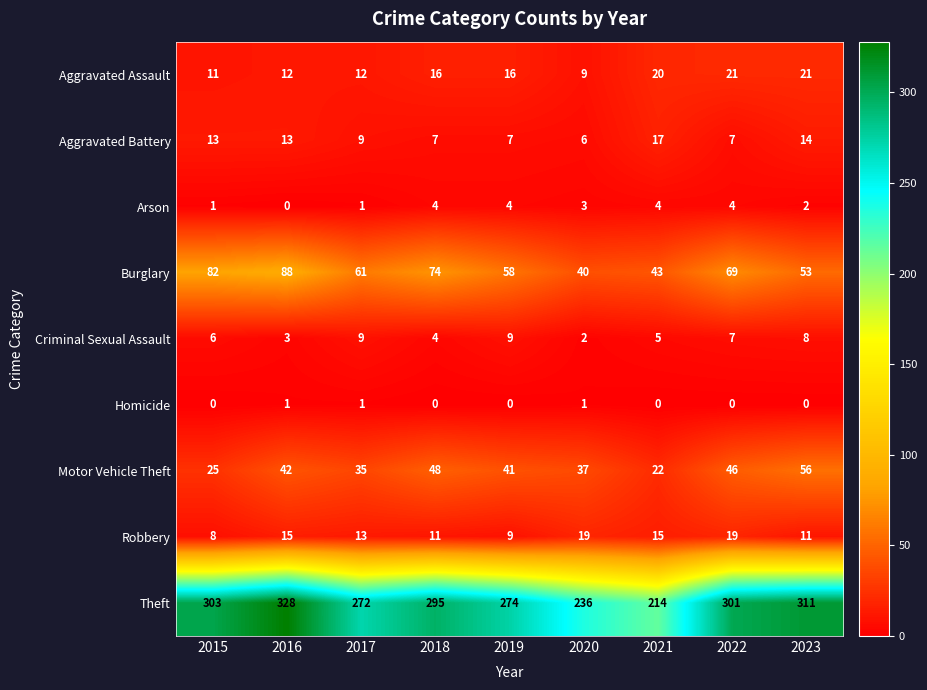

What is the total value across all series at 2017?

413